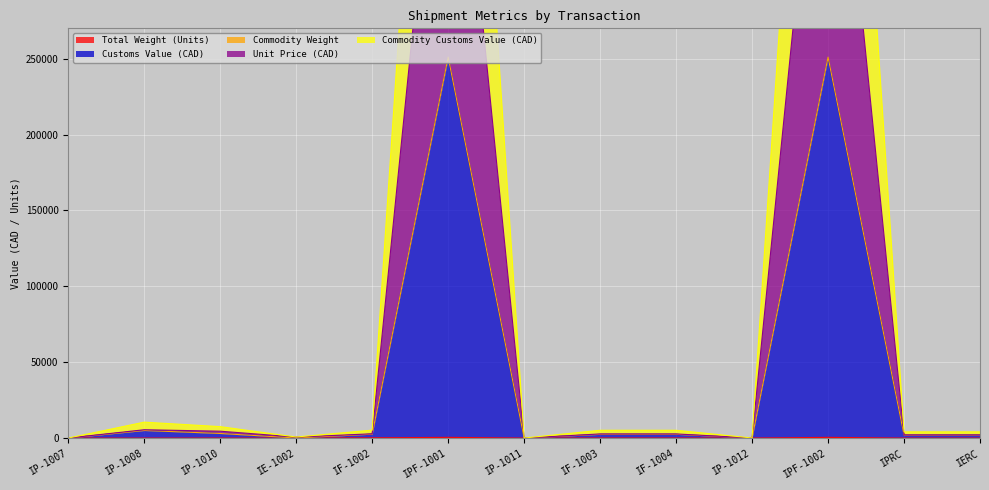

True or false: Unit Price (CAD) has a value of 6981.0 at IP-1010.

False